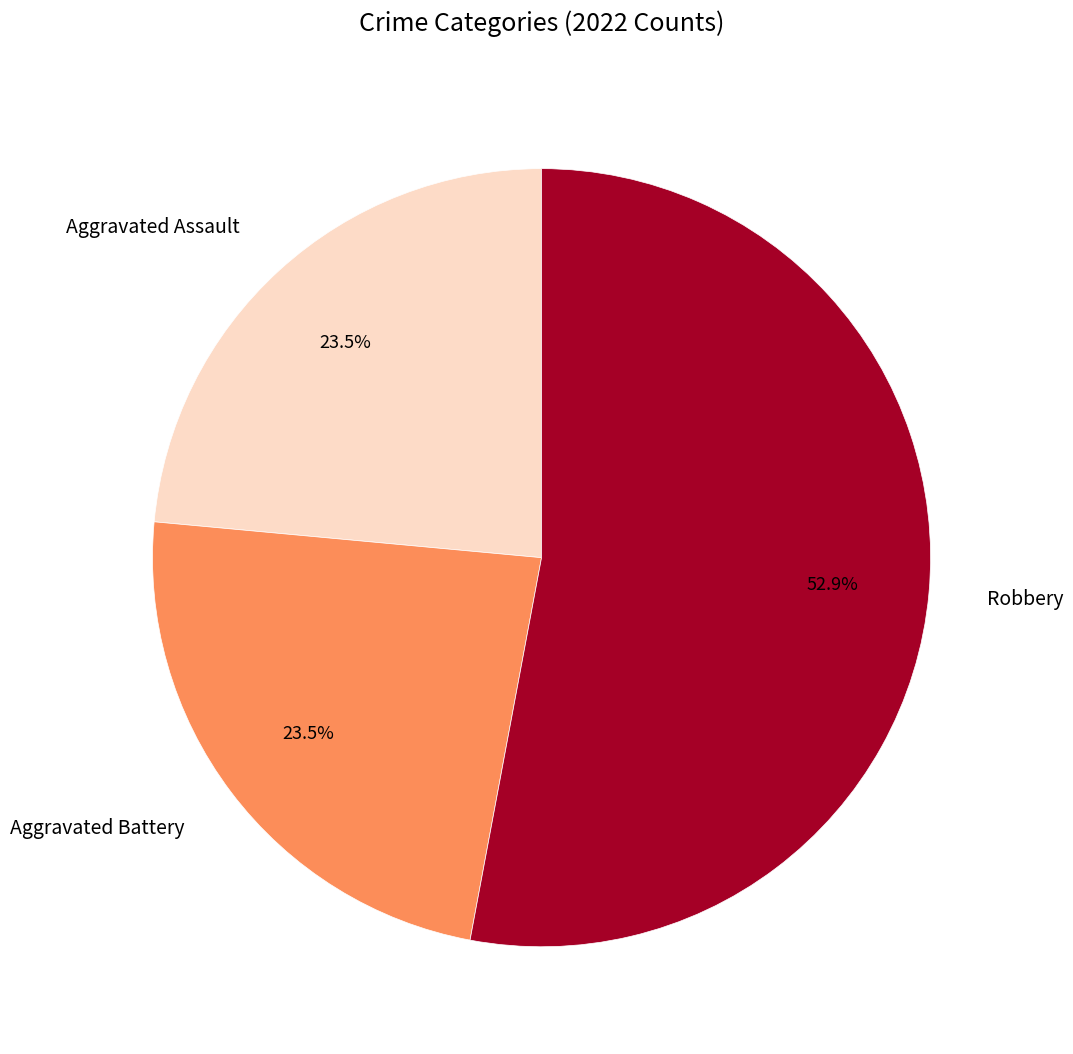

Approximately how many times larger is the value at Robbery compared to Aggravated Assault?

2.3